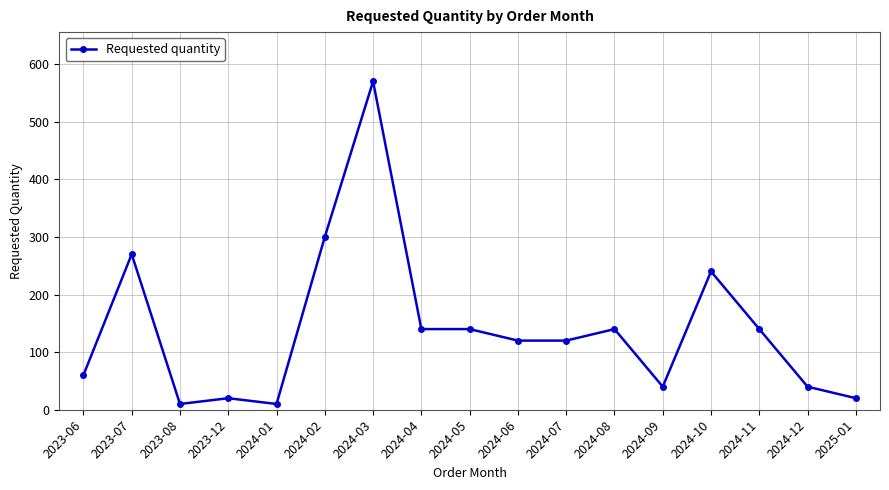

What position from the right is 2024-07?

7